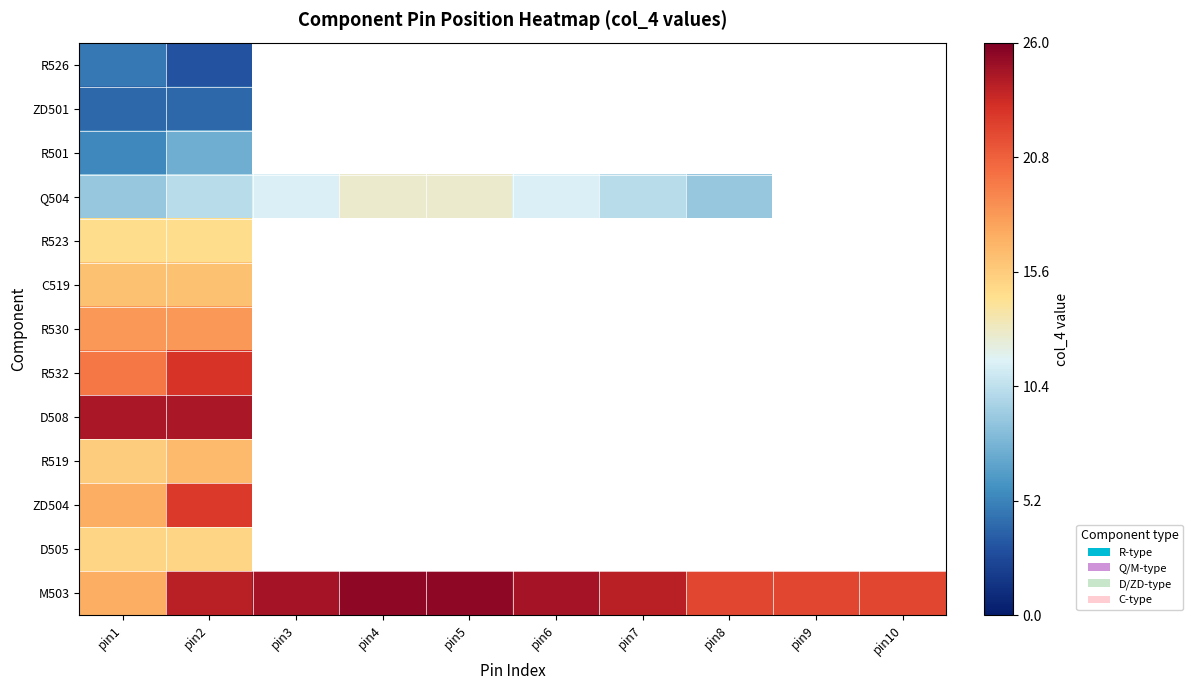

List the series in order of their peak value, highest first.

M503, D508, R532, ZD504, R530, R519, C519, D505, R523, Q504, R501, R526, ZD501